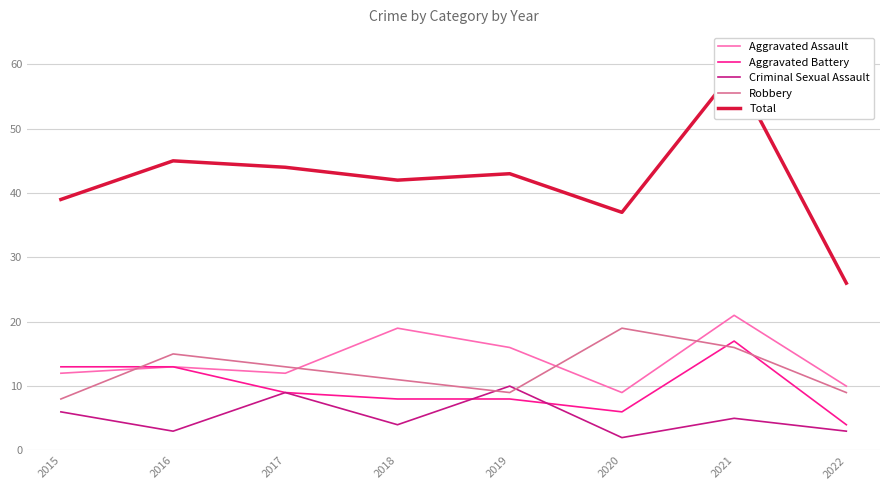

At which label does Aggravated Battery reach its peak?

2021